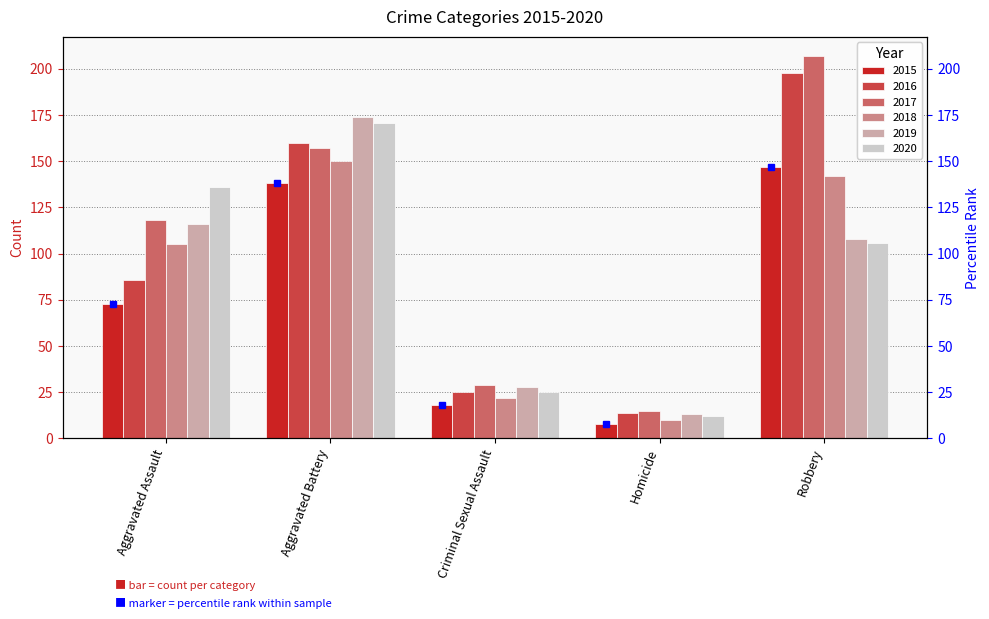

What is the minimum value shown in the chart?

8